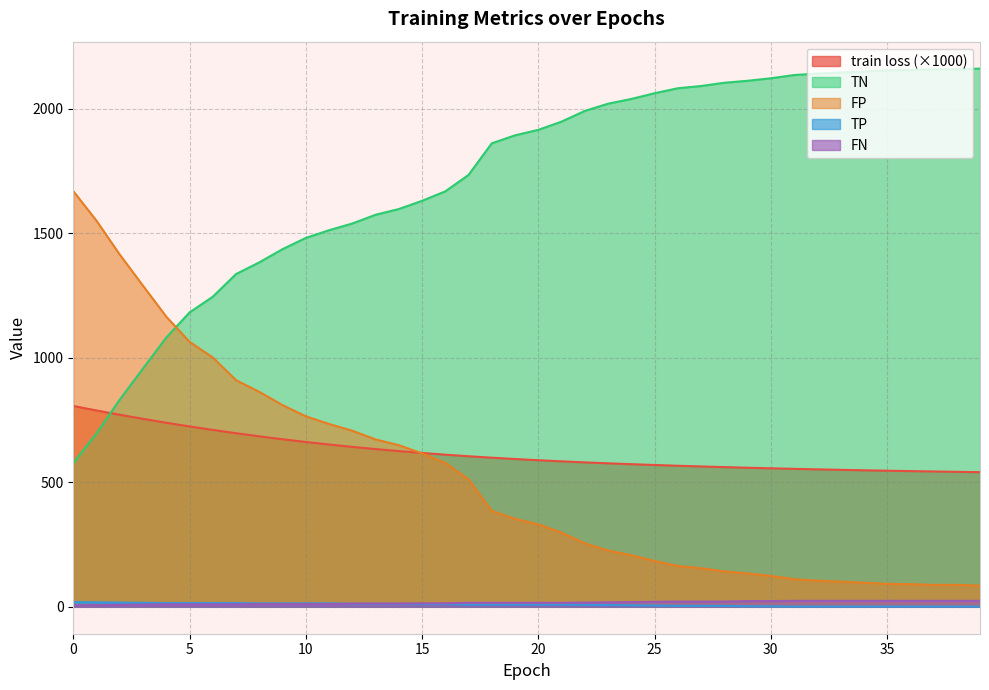

How many data points in TN are above 353?

19